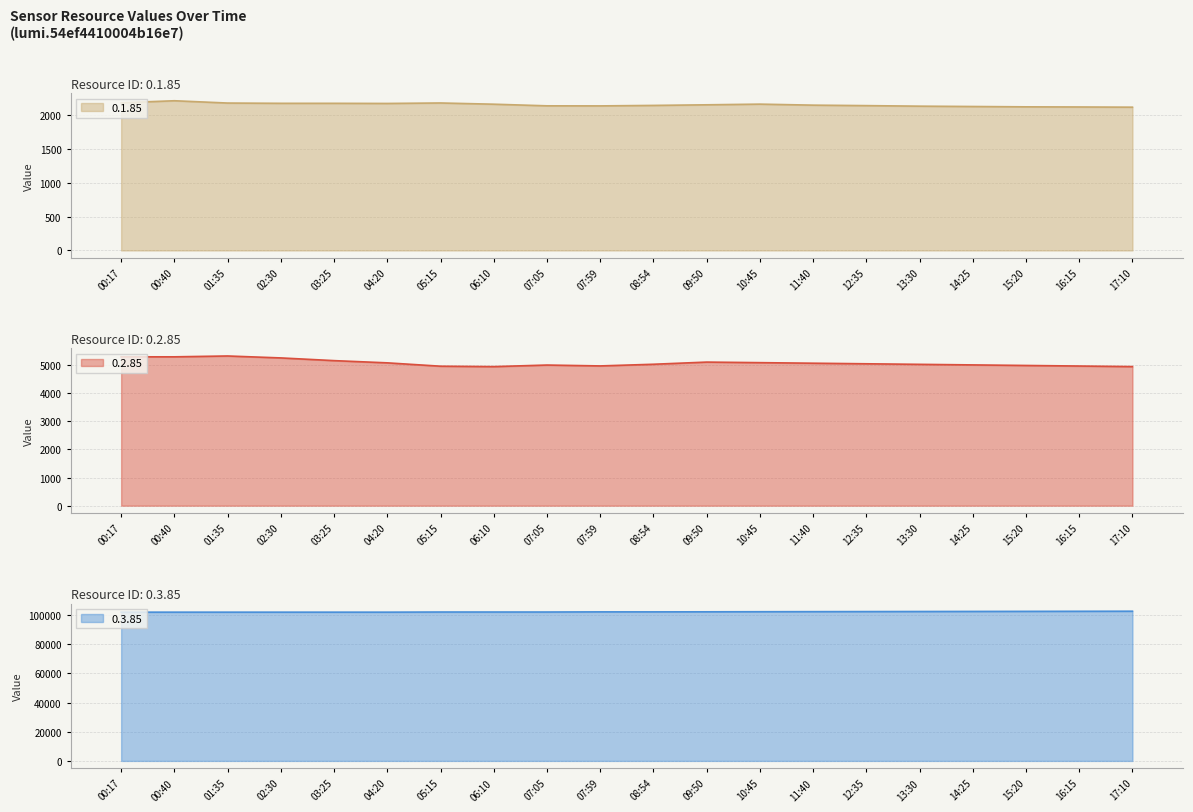

Does the chart display data point markers on the line(s)?

No